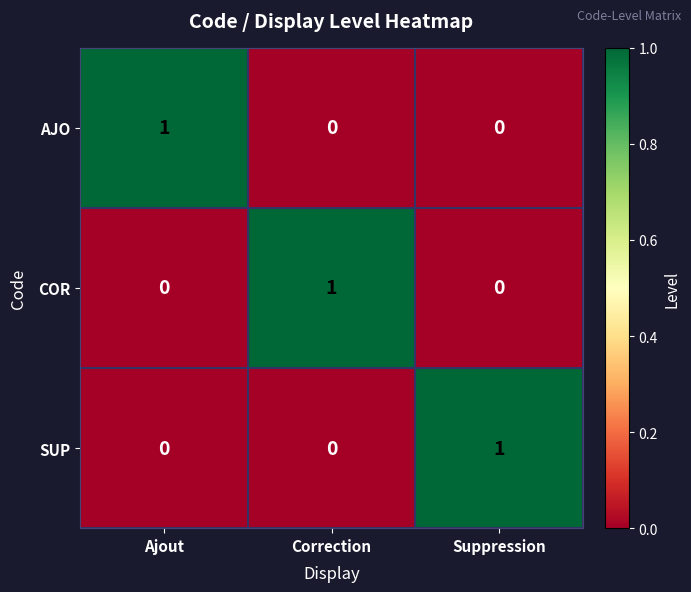

How many distinct data groups are displayed?

3